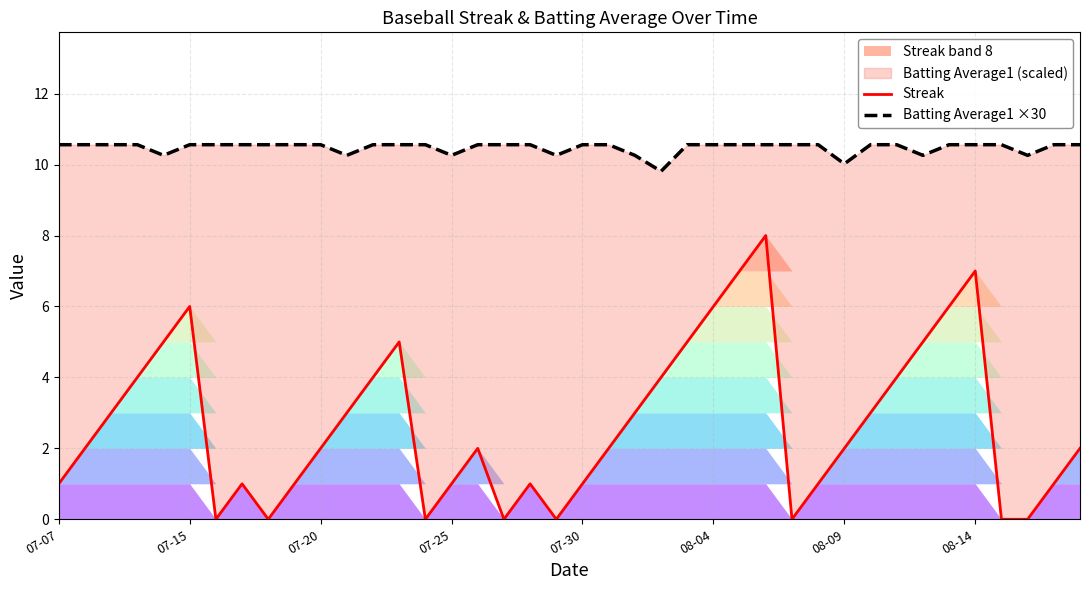

The Batting Average1 ×30 series shows 3.1 at 27. True or false?

False